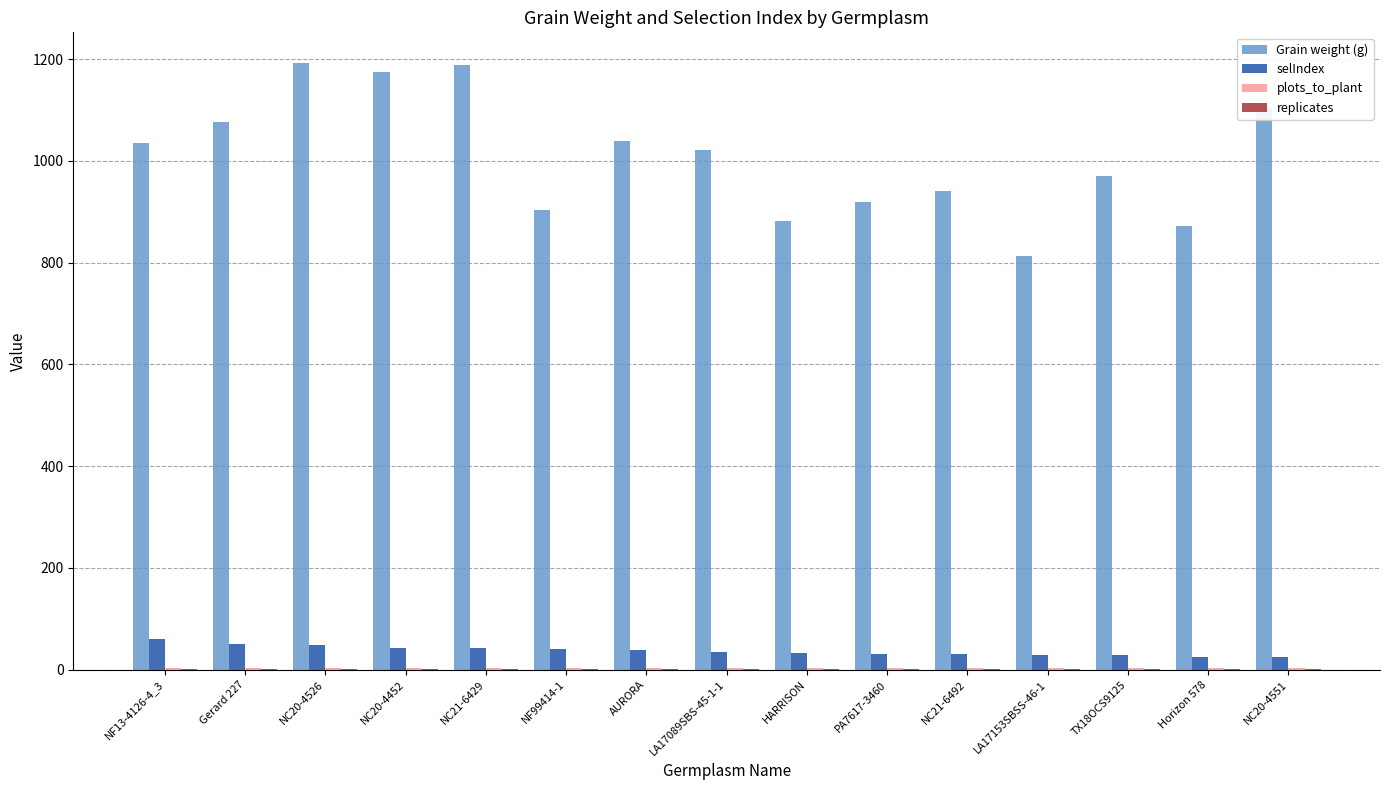

What is the greatest value displayed?

1193.0